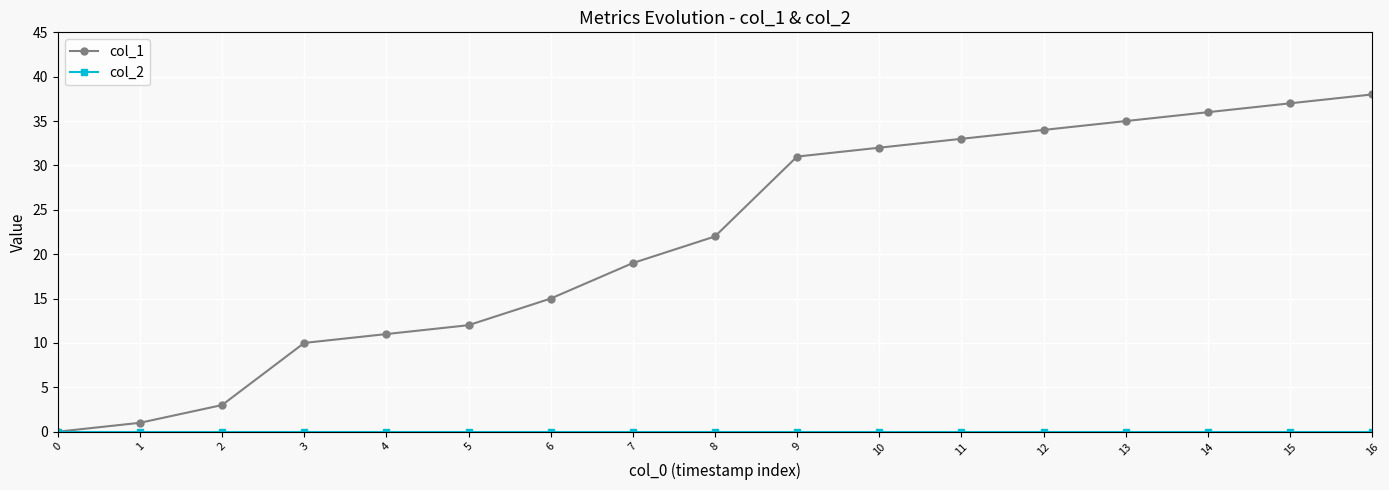

True or false: col_1 has a value of 37 at 15.

True